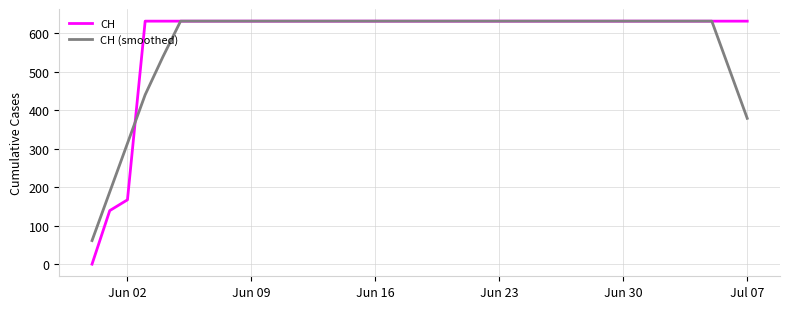

Is this an area chart (filled region under the line)?

No